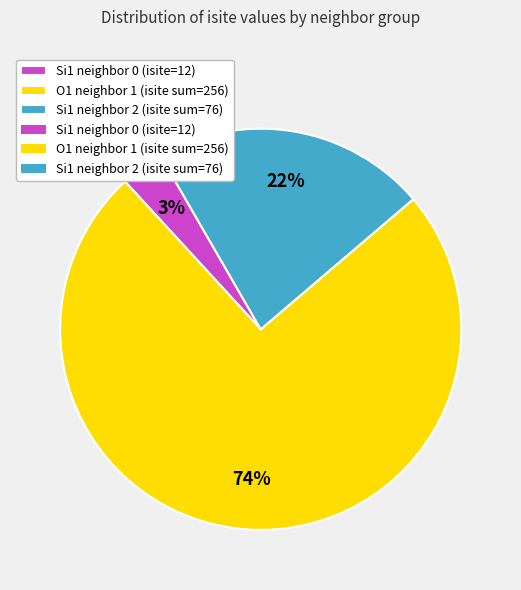

Is there a majority slice in this chart?

Yes